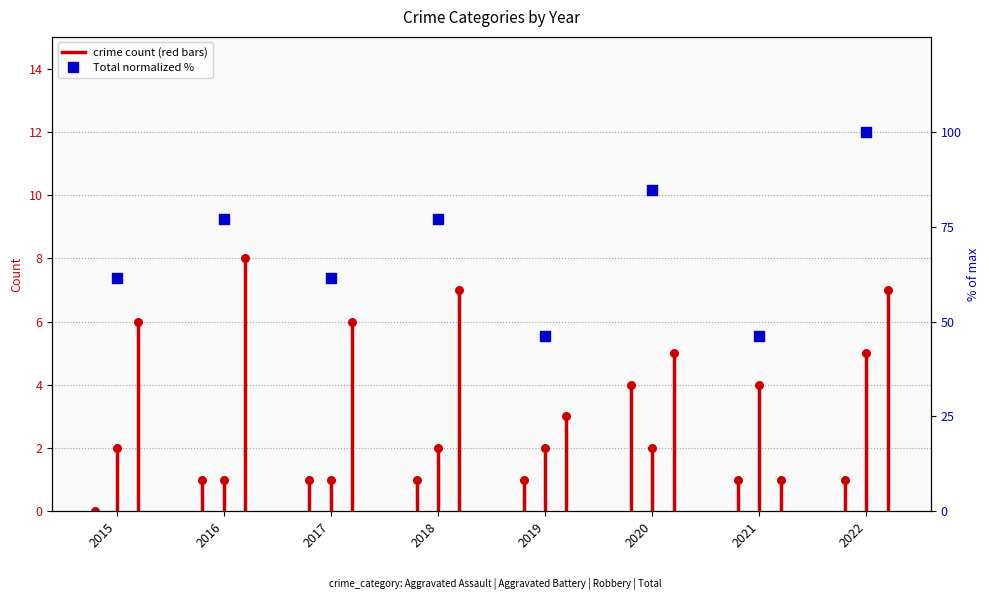

What is the change in value from 2020 to 2022?

+15.4